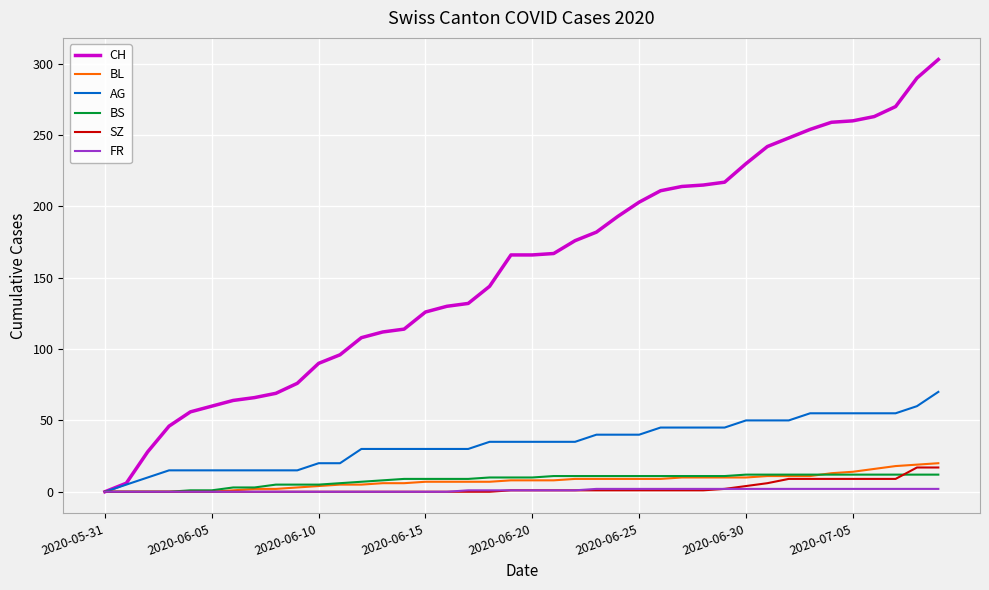

Which series has the largest total across all categories?

CH